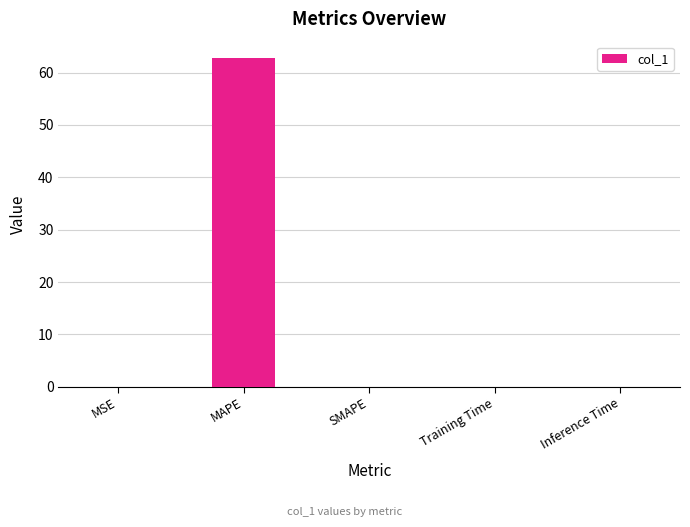

The value at MAPE is 62.8. True or false?

True